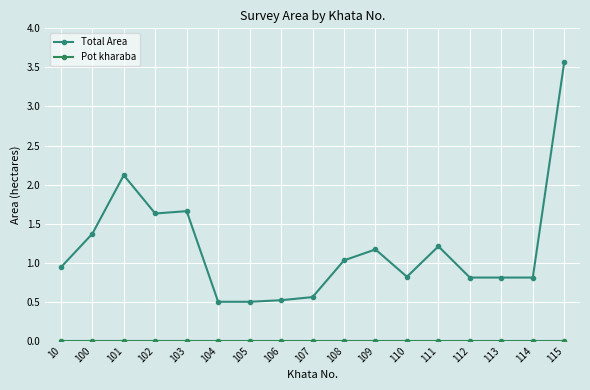

True or false: Total Area has a value of 2.1 at 101.

True